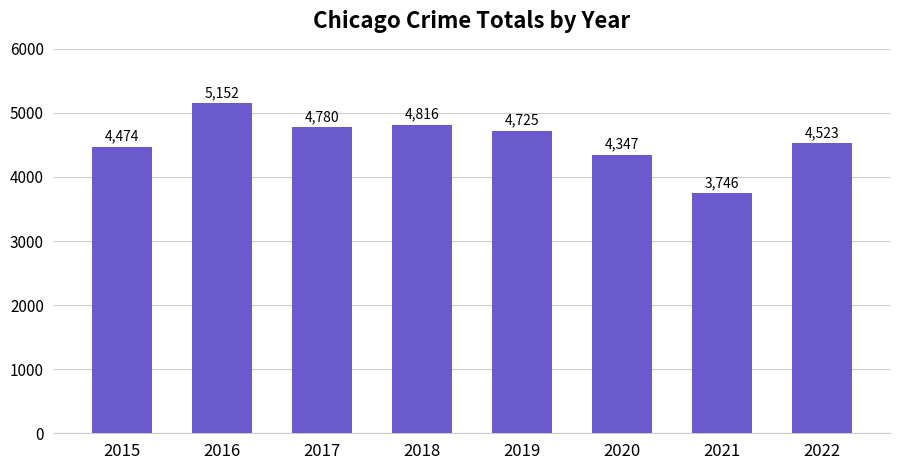

Reading left to right, what are all the values shown in this chart?

4474	5152	4780	4816	4725	4347	3746	4523